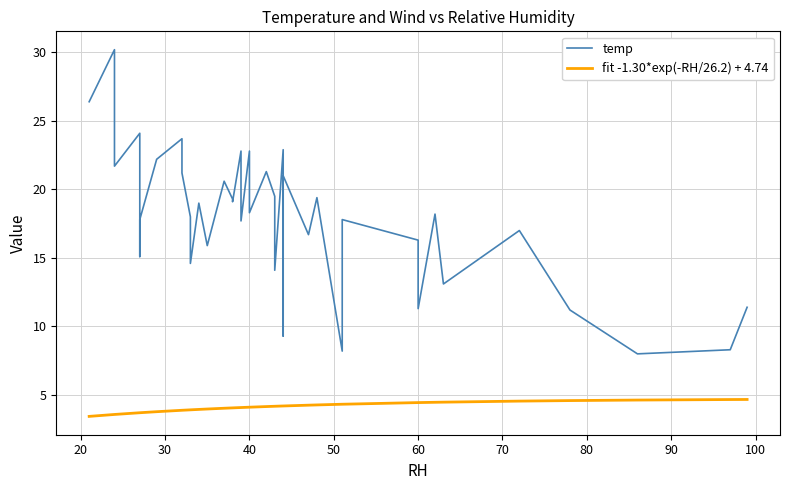

Does the chart have visible grid lines?

Yes